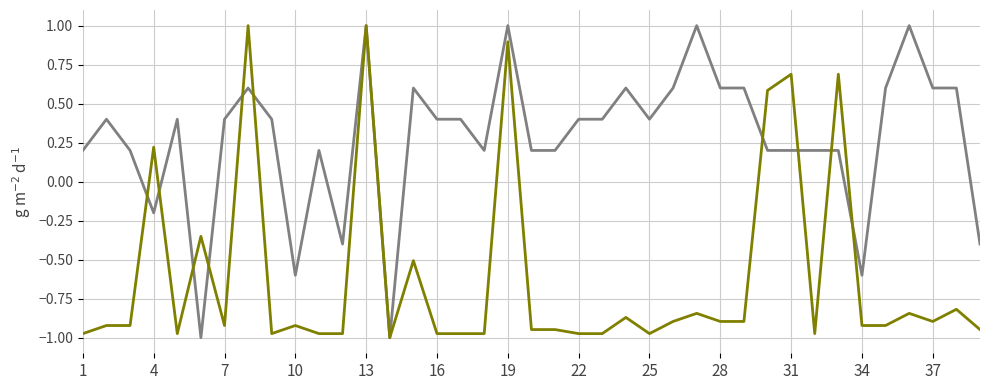

What is the maximum value shown in the chart?

1.0